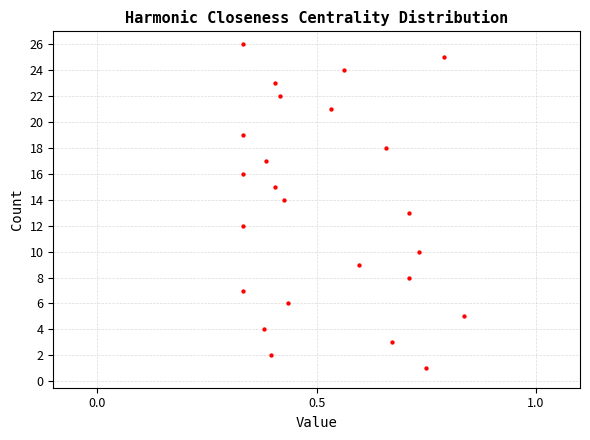

What is the range of Y values (max minus min)?

25